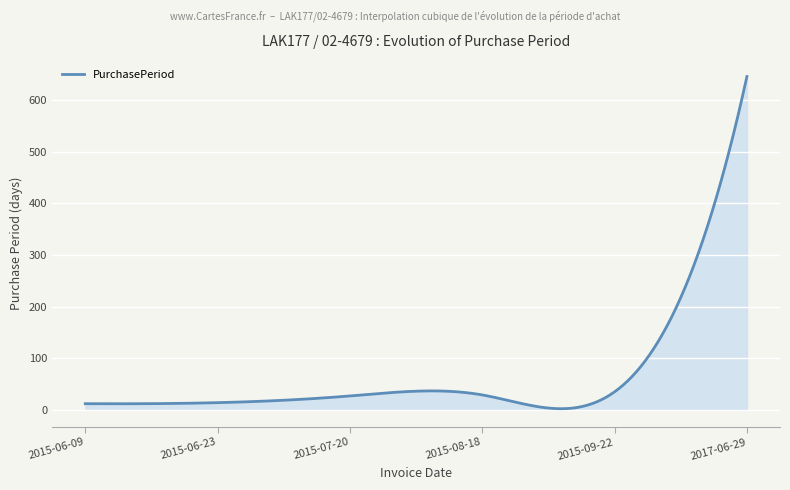

Does the chart have visible grid lines?

Yes